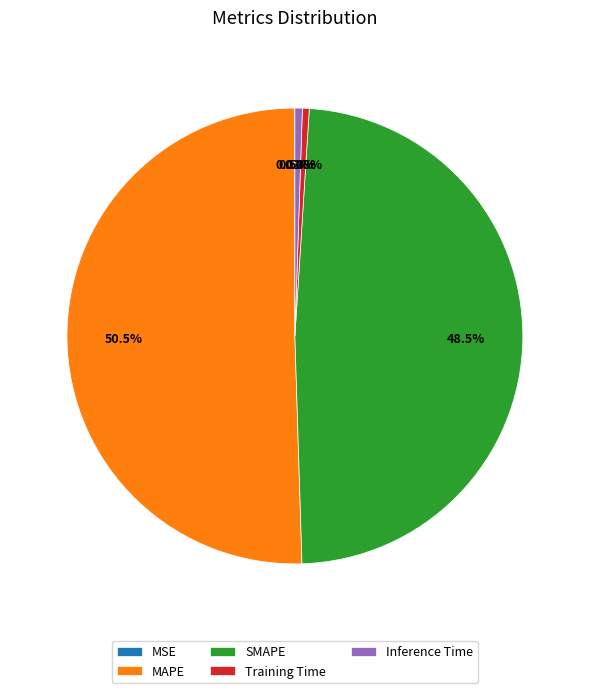

Which has a higher value, MAPE or Training Time?

MAPE